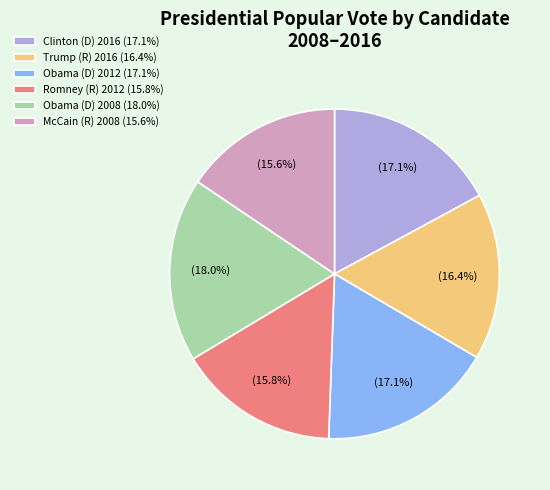

How much of the chart is everything except McCain (R) 2008 (15.6%)?

84.4%